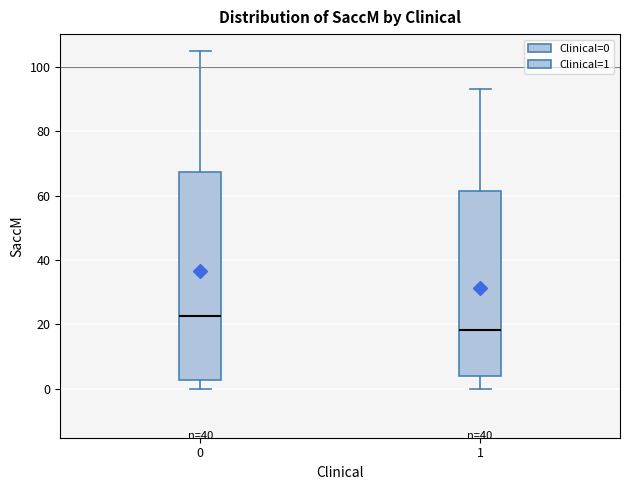

Reading left to right, read every box against the y-axis: the position of its median line, the range the box covers, and the ends of its whiskers. The values are not printed on the chart, so give them approximately, as read against the axis.

0: median 22, box 2 to 68, whiskers 0 to 106
1: median 18, box 4 to 62, whiskers 0 to 94